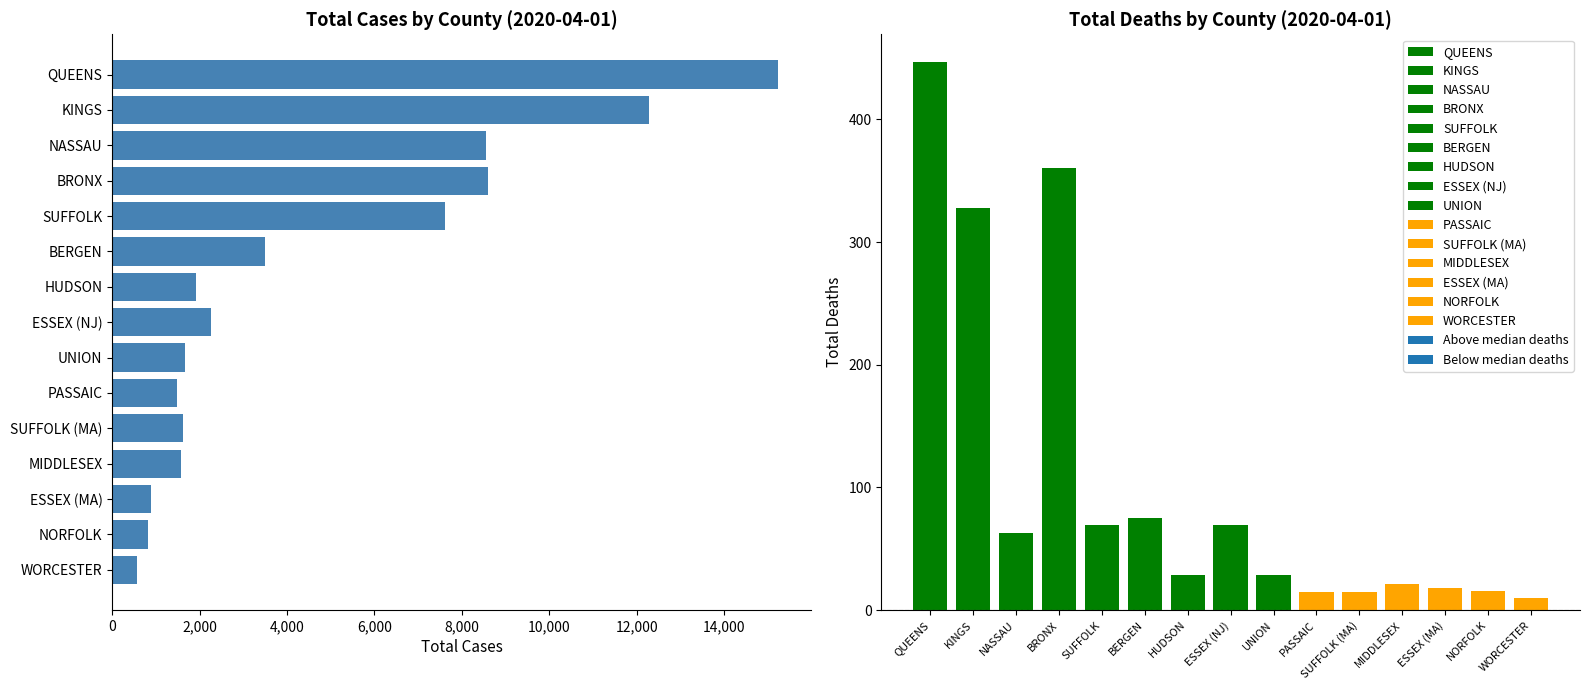

The value at 9 is 2297. True or false?

False